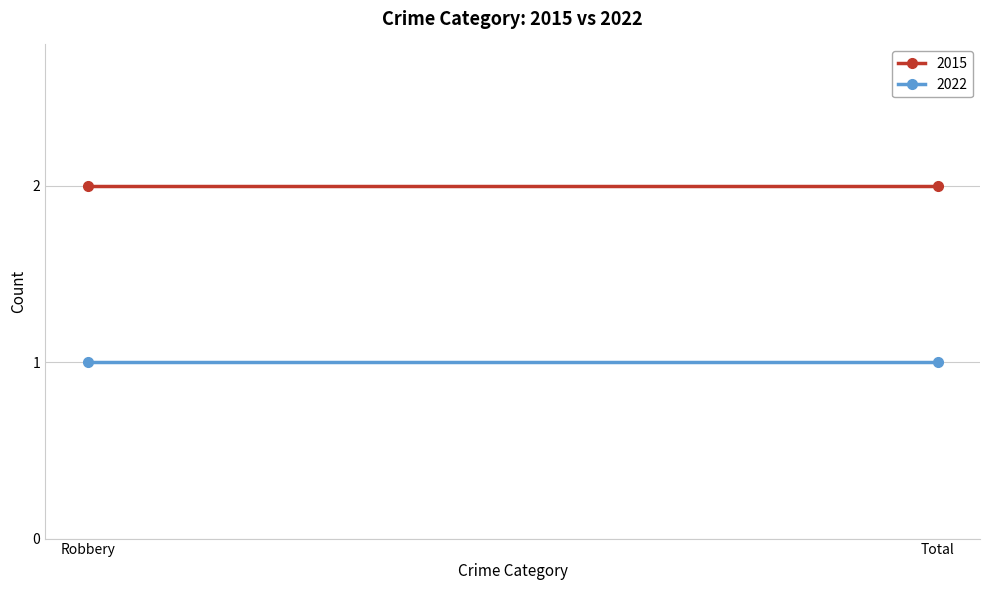

Reading left to right, transcribe all the data shown in this chart.

2015: 2	2
2022: 1	1